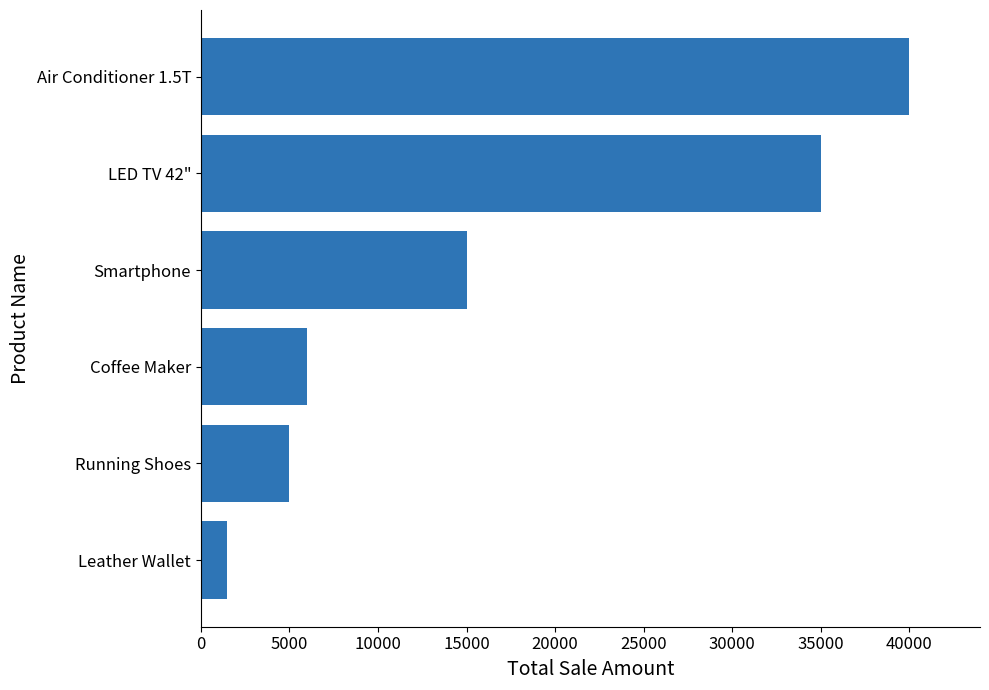

What is the difference between the maximum and minimum values?

38500